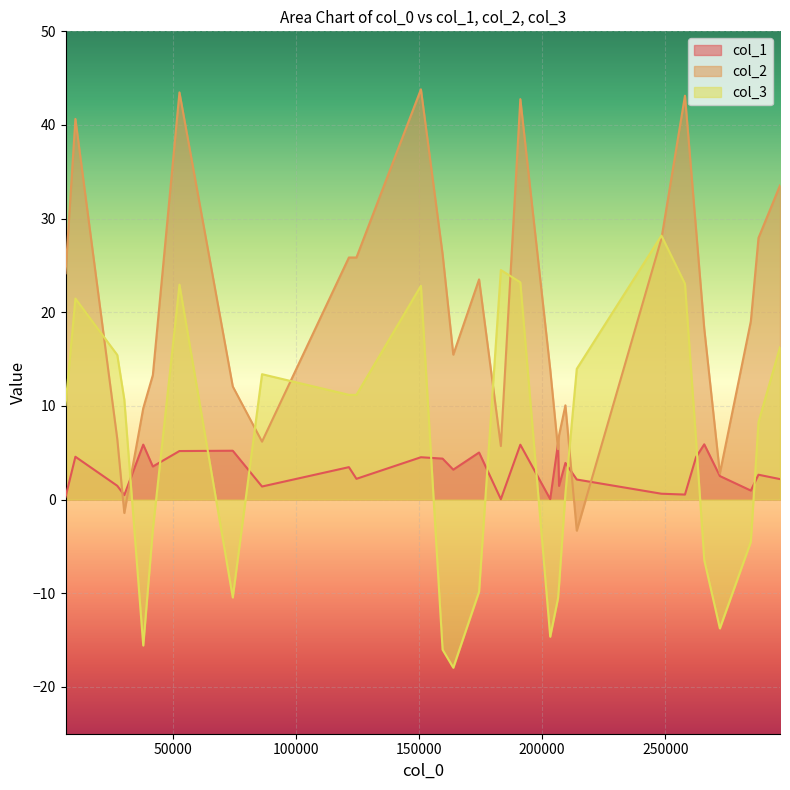

Which series ends up on top after the final intersection of col_3 and col_1?

col_3